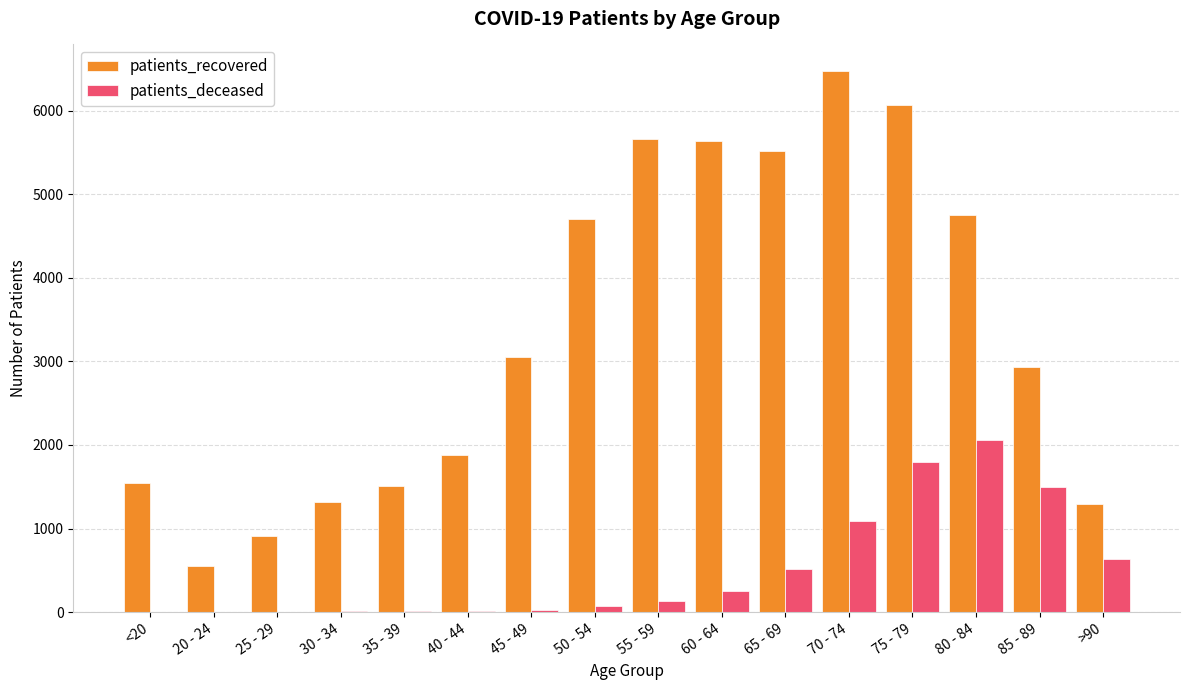

What is the sum of all patients_recovered values?

53818